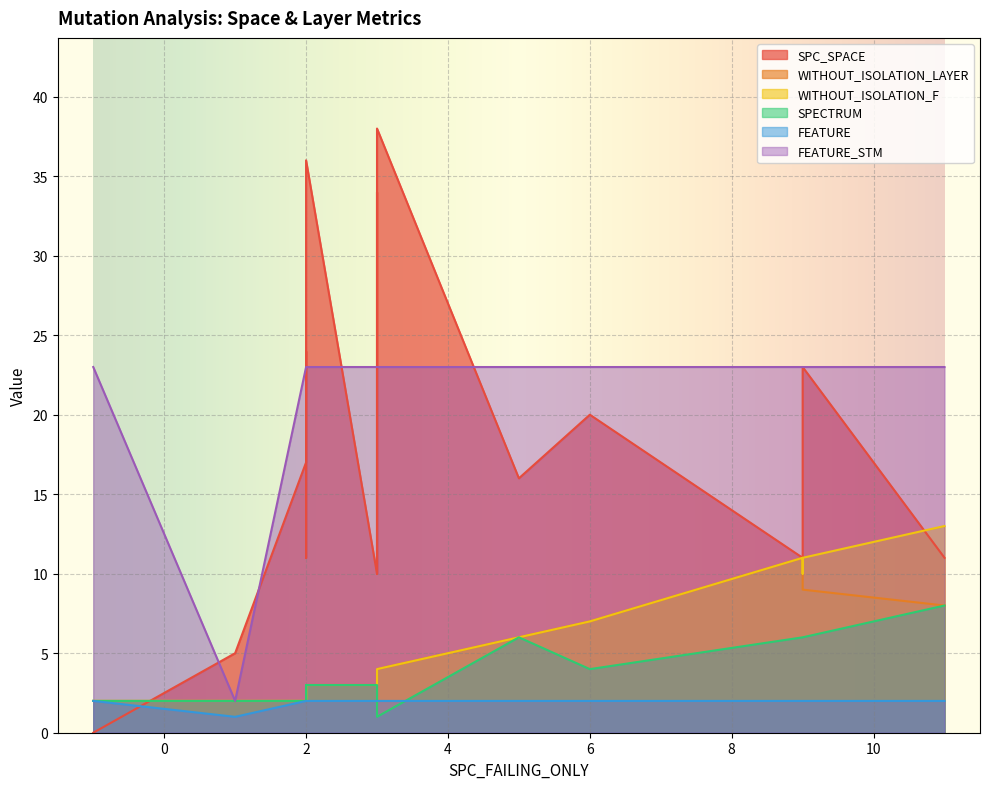

What is the value of the SPC_SPACE point at the 12th from the left?

23